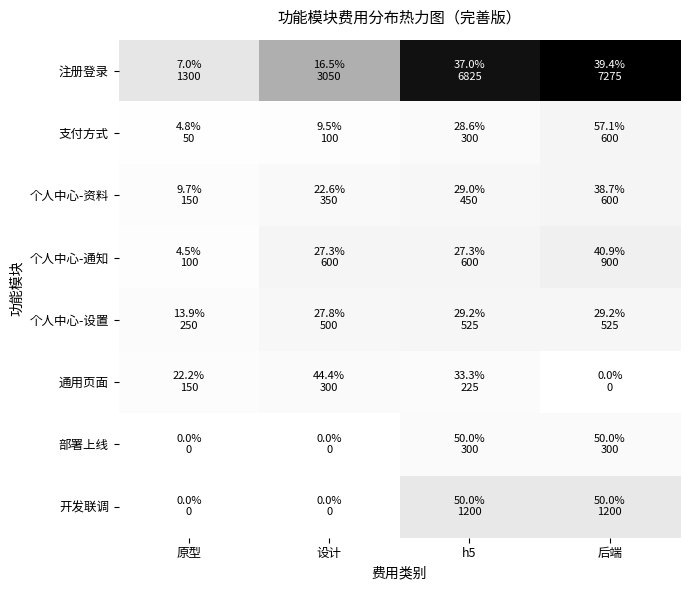

Between h5 and 原型, which is larger?

h5